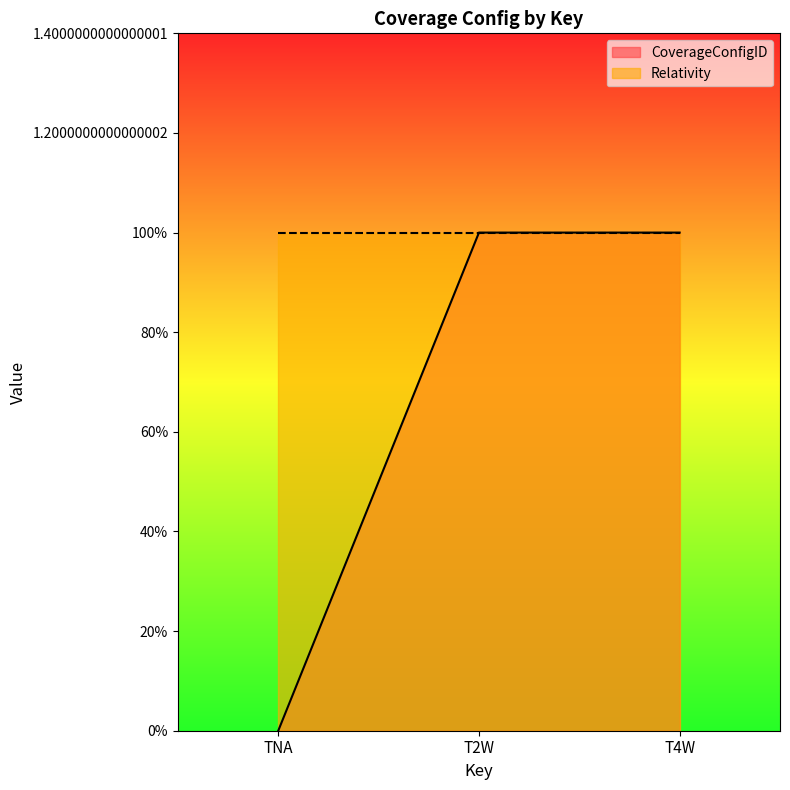

How many data points are less than 1?

1